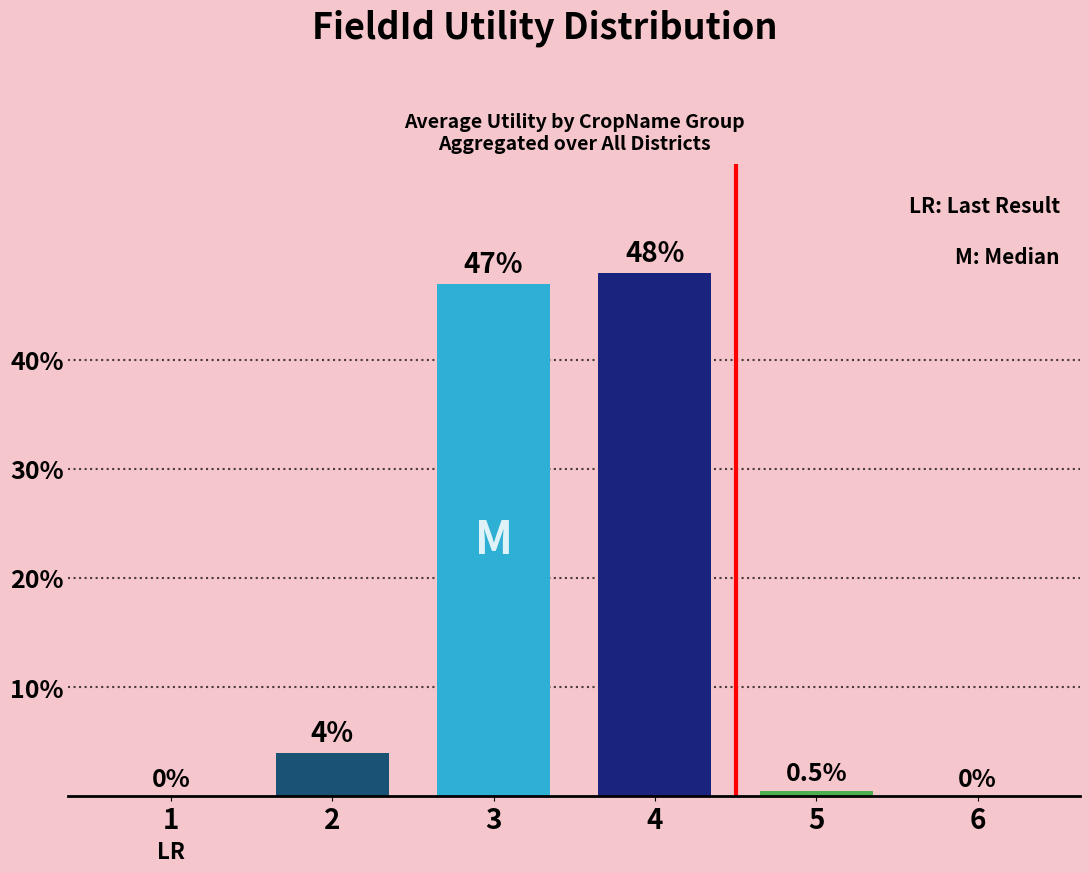

Which category has the highest value across all series?

4